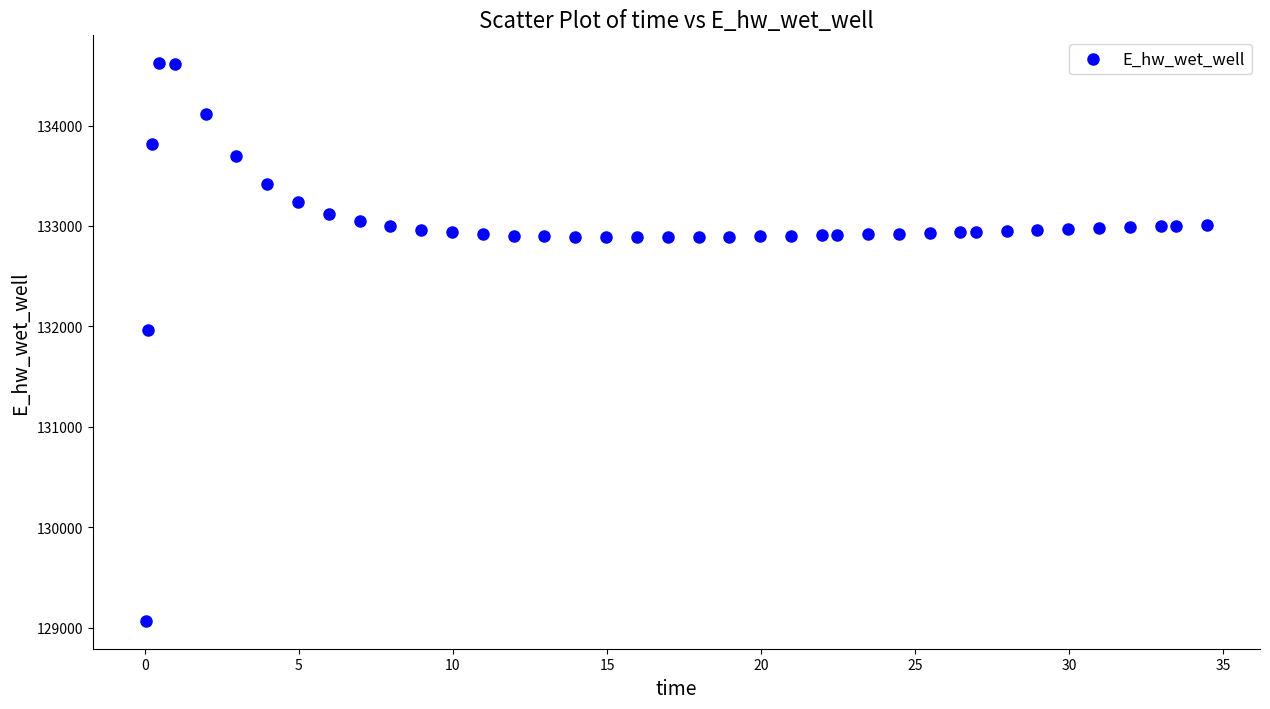

What is the range of X values (max minus min)?

34.4